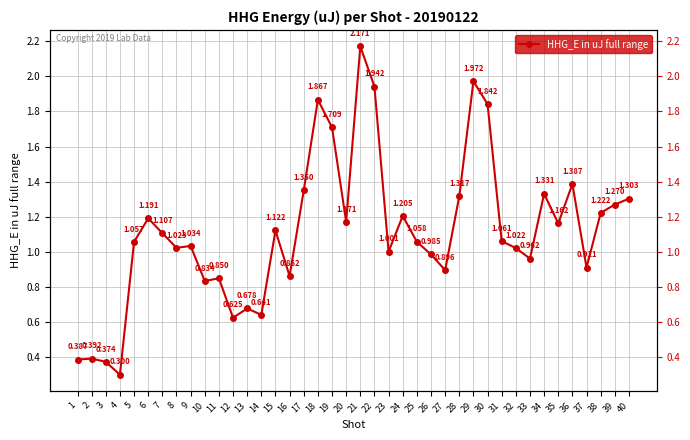

What is the average value?

1.1